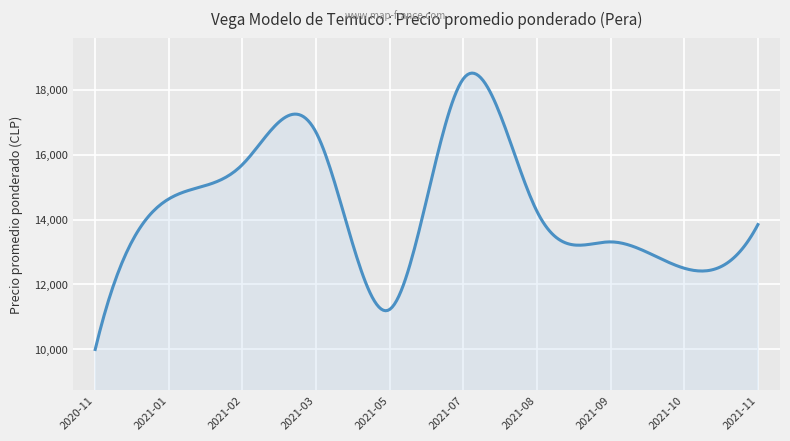

What is the difference between the maximum and minimum values?

8506.6